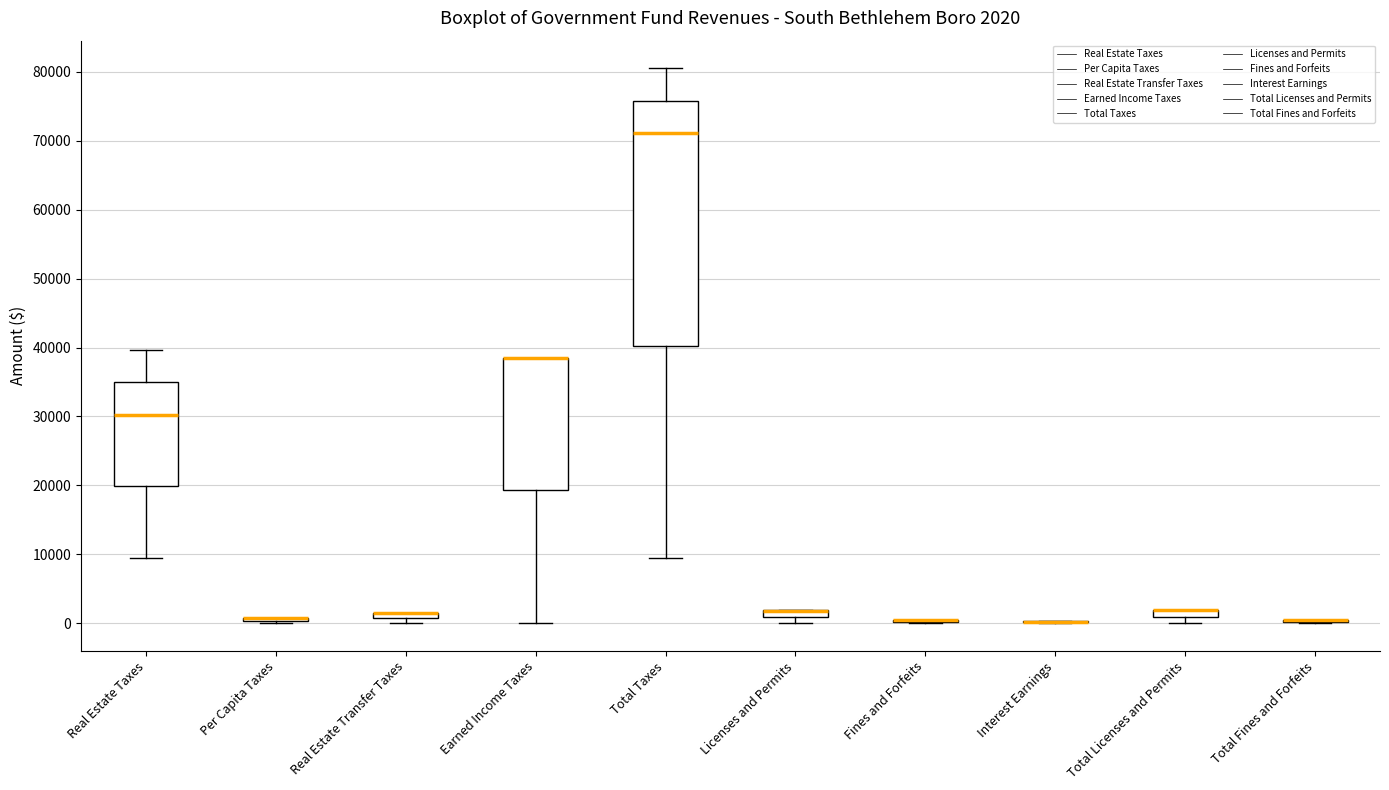

Comparing the boxes themselves (not the whiskers), which one is the tallest?

Total Taxes